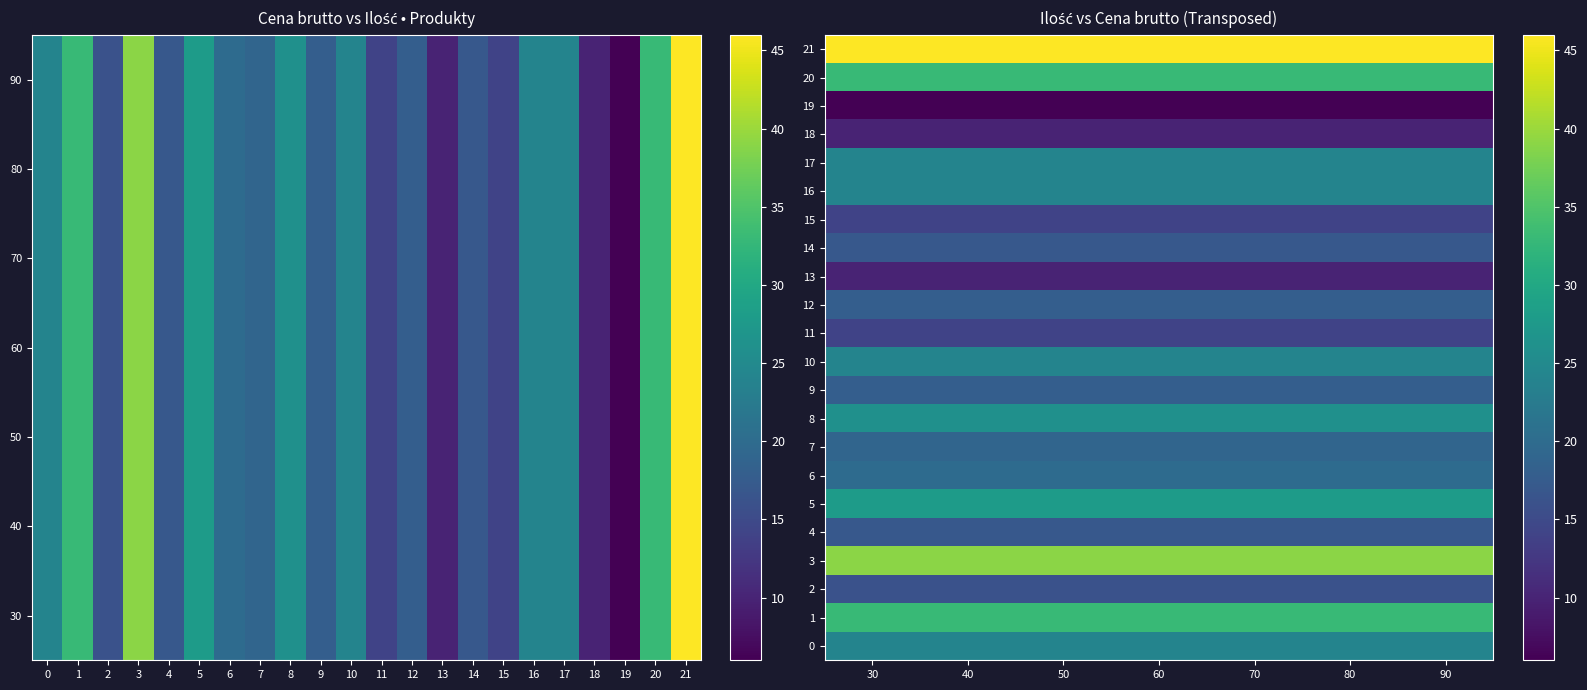

Reading left to right, list all the values displayed in this chart.

row_0: 0=24.0	1=24.0	2=24.0	3=24.0	4=24.0	5=24.0	6=24.0
row_1: 0=33.0	1=33.0	2=33.0	3=33.0	4=33.0	5=33.0	6=33.0
row_2: 0=16.0	1=16.0	2=16.0	3=16.0	4=16.0	5=16.0	6=16.0
row_3: 0=39.0	1=39.0	2=39.0	3=39.0	4=39.0	5=39.0	6=39.0
row_4: 0=17.0	1=17.0	2=17.0	3=17.0	4=17.0	5=17.0	6=17.0
row_5: 0=28.0	1=28.0	2=28.0	3=28.0	4=28.0	5=28.0	6=28.0
row_6: 0=20.0	1=20.0	2=20.0	3=20.0	4=20.0	5=20.0	6=20.0
row_7: 0=19.0	1=19.0	2=19.0	3=19.0	4=19.0	5=19.0	6=19.0
row_8: 0=26.0	1=26.0	2=26.0	3=26.0	4=26.0	5=26.0	6=26.0
row_9: 0=18.0	1=18.0	2=18.0	3=18.0	4=18.0	5=18.0	6=18.0
row_10: 0=24.0	1=24.0	2=24.0	3=24.0	4=24.0	5=24.0	6=24.0
row_11: 0=14.0	1=14.0	2=14.0	3=14.0	4=14.0	5=14.0	6=14.0
row_12: 0=18.0	1=18.0	2=18.0	3=18.0	4=18.0	5=18.0	6=18.0
row_13: 0=10.0	1=10.0	2=10.0	3=10.0	4=10.0	5=10.0	6=10.0
row_14: 0=17.0	1=17.0	2=17.0	3=17.0	4=17.0	5=17.0	6=17.0
row_15: 0=14.0	1=14.0	2=14.0	3=14.0	4=14.0	5=14.0	6=14.0
row_16: 0=24.0	1=24.0	2=24.0	3=24.0	4=24.0	5=24.0	6=24.0
row_17: 0=24.0	1=24.0	2=24.0	3=24.0	4=24.0	5=24.0	6=24.0
row_18: 0=10.0	1=10.0	2=10.0	3=10.0	4=10.0	5=10.0	6=10.0
row_19: 0=6.0	1=6.0	2=6.0	3=6.0	4=6.0	5=6.0	6=6.0
row_20: 0=33.0	1=33.0	2=33.0	3=33.0	4=33.0	5=33.0	6=33.0
row_21: 0=46.0	1=46.0	2=46.0	3=46.0	4=46.0	5=46.0	6=46.0